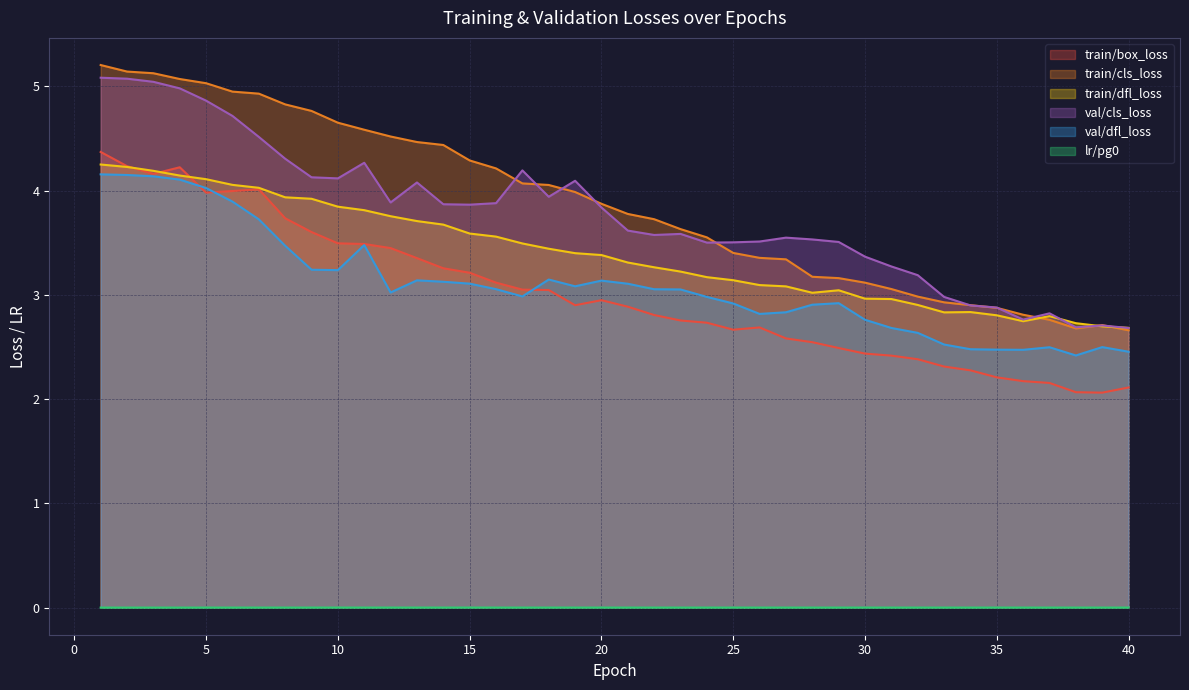

What is the difference between the train/box_loss values at 28 and 25?

0.1